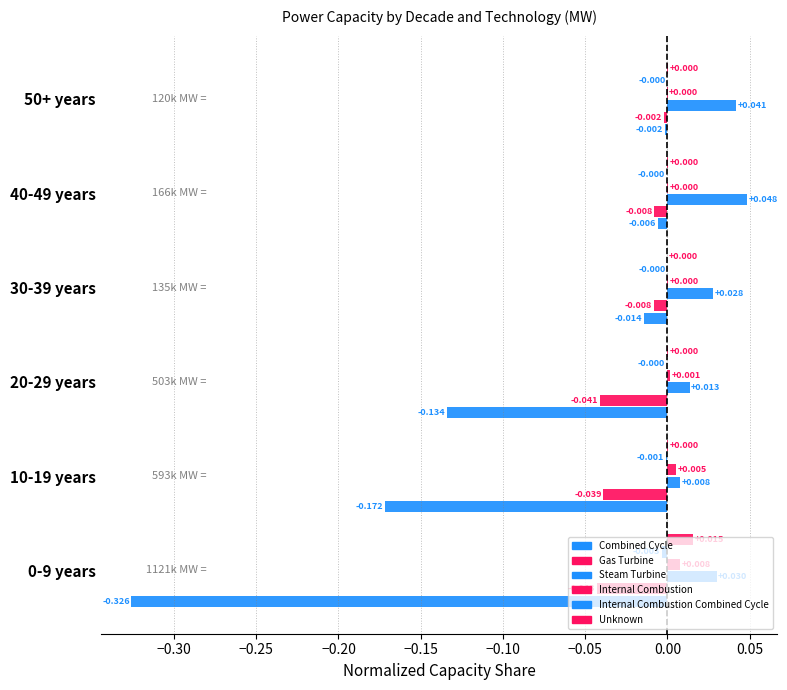

Count the number of data series in this chart.

6